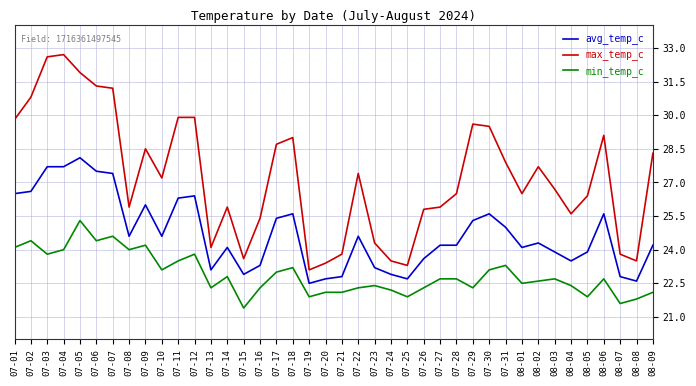

What is the sum of all avg_temp_c values?

988.0